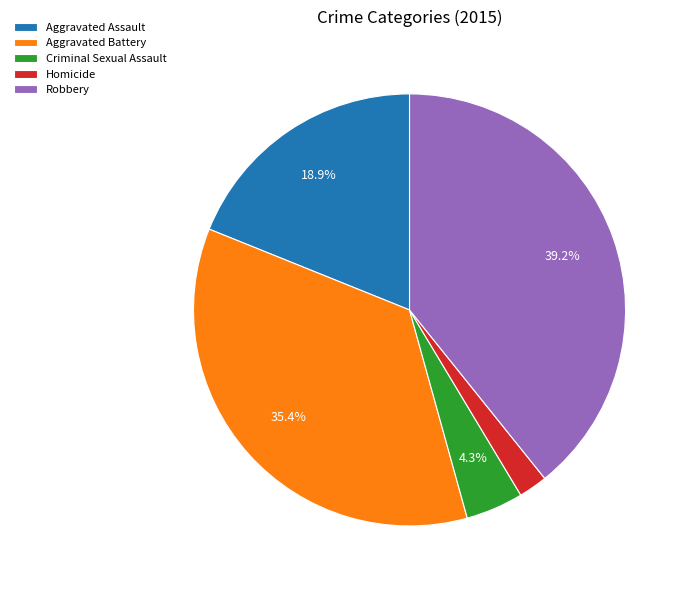

To the nearest percent, what is the average slice percentage?

20%